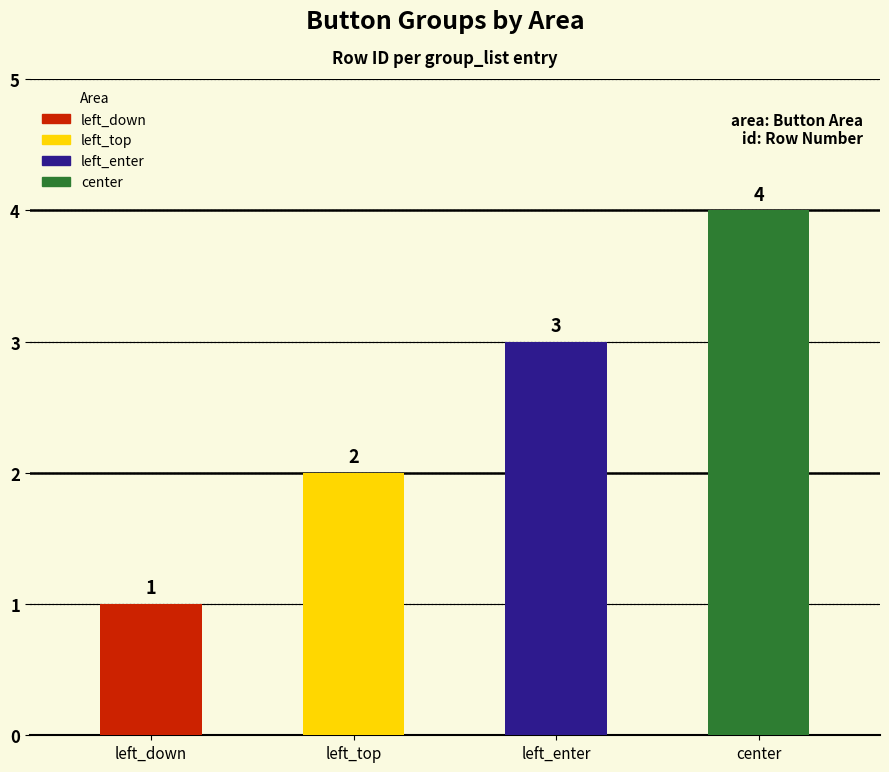

How many data points are less than 3?

2